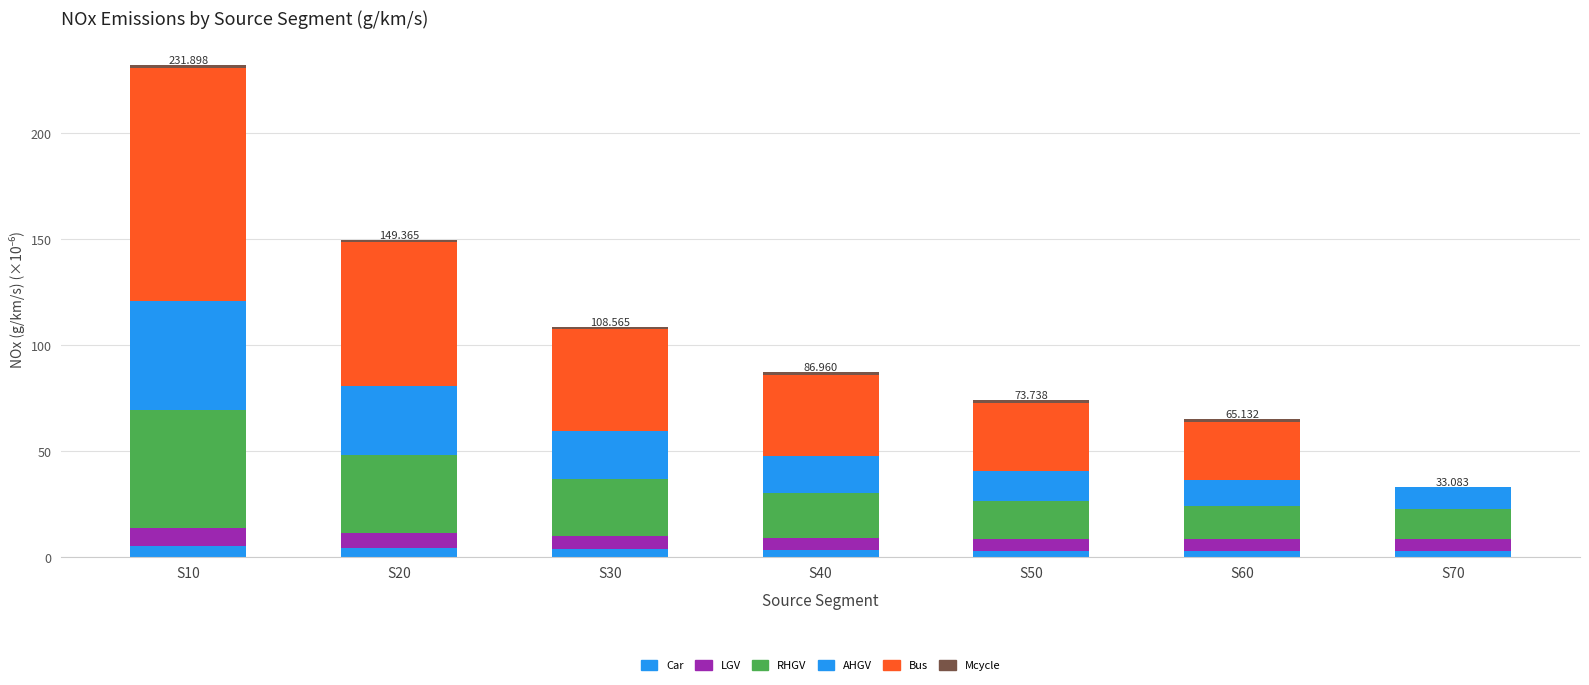

Does the chart contain stacked bars?

Yes